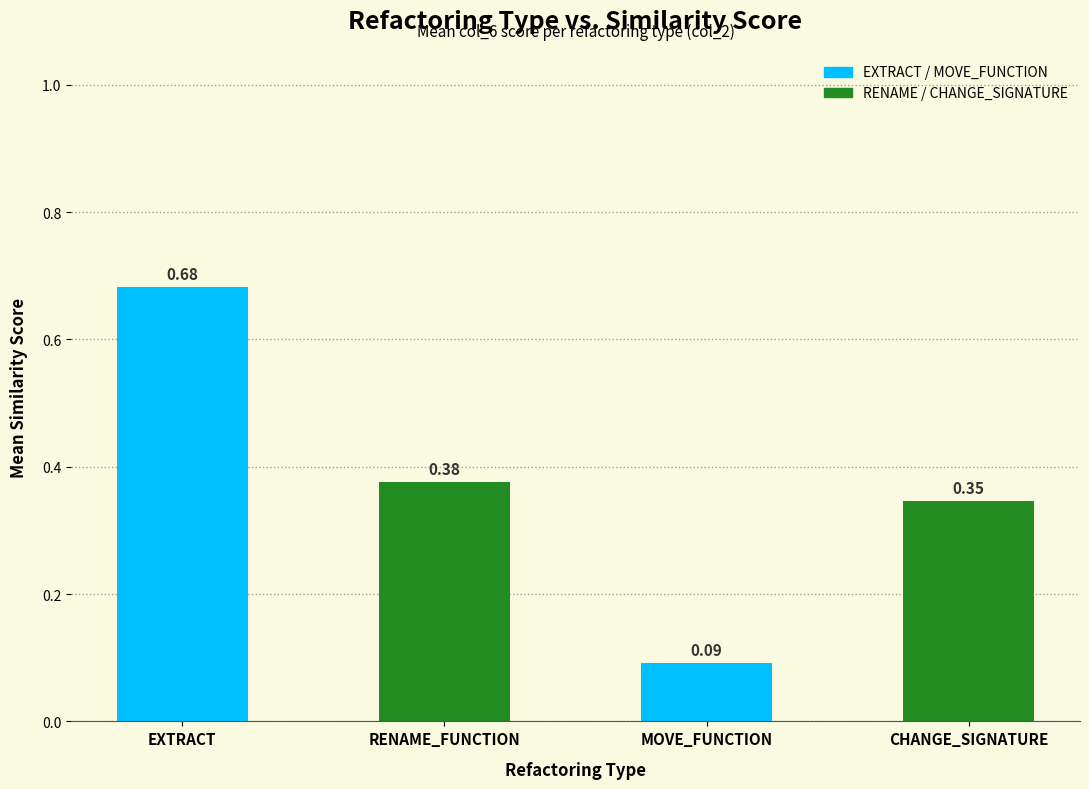

The chart shows a value of 0.2 at RENAME_FUNCTION. True or false?

False